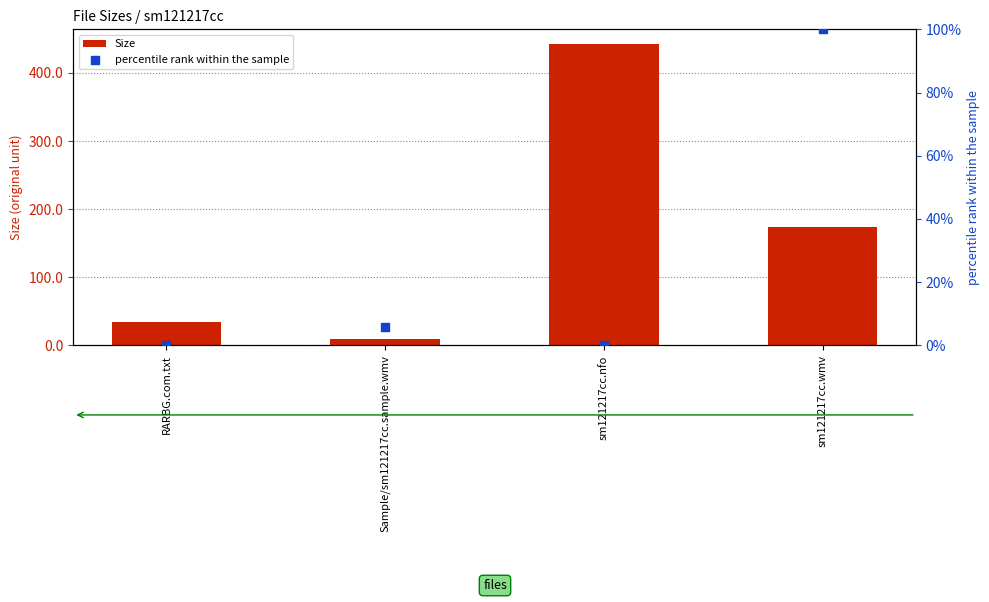

At which category is the sum across all series the highest?

sm121217cc.nfo